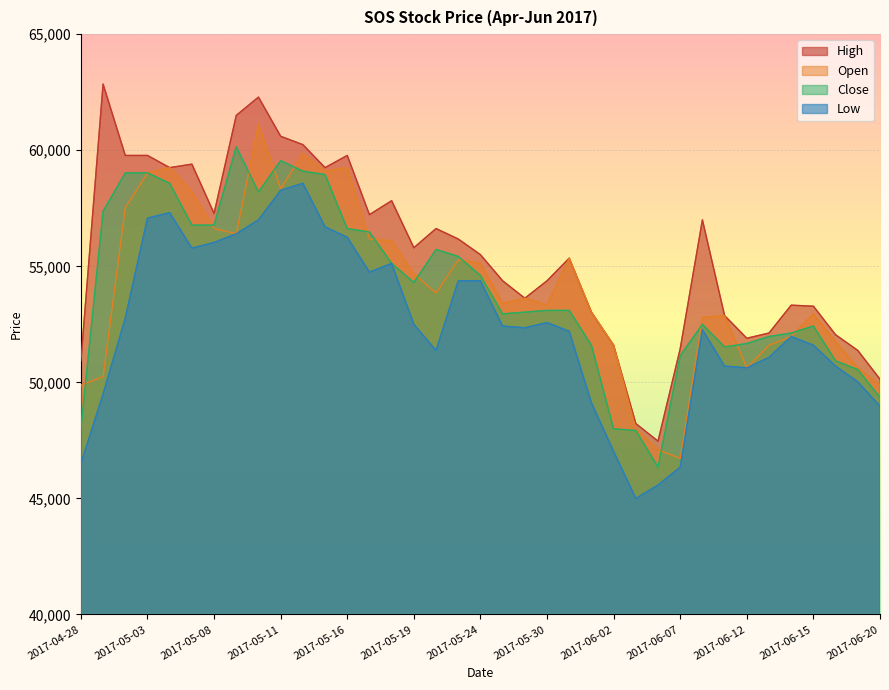

Reading right to left, transcribe all the data shown in this chart.

High: 50137.5	51375.0	52050.0	53280.0	53325.0	52125.0	51900.0	52875.0	57000.0	51450.0	47467.5	48225.0	51600.0	53025.0	55350.0	54375.0	53625.0	54375.0	55500.0	56175.0	56625.0	55800.0	57825.0	57225.0	59775.0	59250.0	60240.0	60600.0	62287.5	61500.0	57277.5	59400.0	59250.0	59775.0	59775.0	62850.0	50925.0
Open: 49875.0	50625.0	51750.0	52950.0	51975.0	51600.0	50625.0	52875.0	52800.0	46725.0	47100.0	48000.0	51600.0	53025.0	55350.0	53325.0	53625.0	53400.0	55125.0	55275.0	53850.0	54675.0	56100.0	56175.0	59250.0	59100.0	59850.0	58350.0	61125.0	56400.0	56625.0	58200.0	59250.0	59025.0	57525.0	50250.0	49875.0
Close: 49350.0	50550.0	50925.0	52425.0	52125.0	51975.0	51675.0	51525.0	52500.0	51150.0	46350.0	47925.0	48000.0	51600.0	53100.0	53100.0	53025.0	52950.0	54600.0	55425.0	55725.0	54300.0	55125.0	56475.0	56625.0	58950.0	59100.0	59550.0	58200.0	60150.0	56775.0	56775.0	58575.0	59025.0	59025.0	57375.0	48000.0
Low: 48975.0	50025.0	50700.0	51600.0	51975.0	51075.0	50625.0	50700.0	52275.0	46350.0	45577.5	45000.0	47025.0	49125.0	52200.0	52575.0	52350.0	52425.0	54375.0	54375.0	51375.0	52500.0	55125.0	54750.0	56250.0	56700.0	58575.0	58275.0	57000.0	56400.0	56025.0	55785.0	57307.5	57075.0	52770.0	49500.0	46500.0